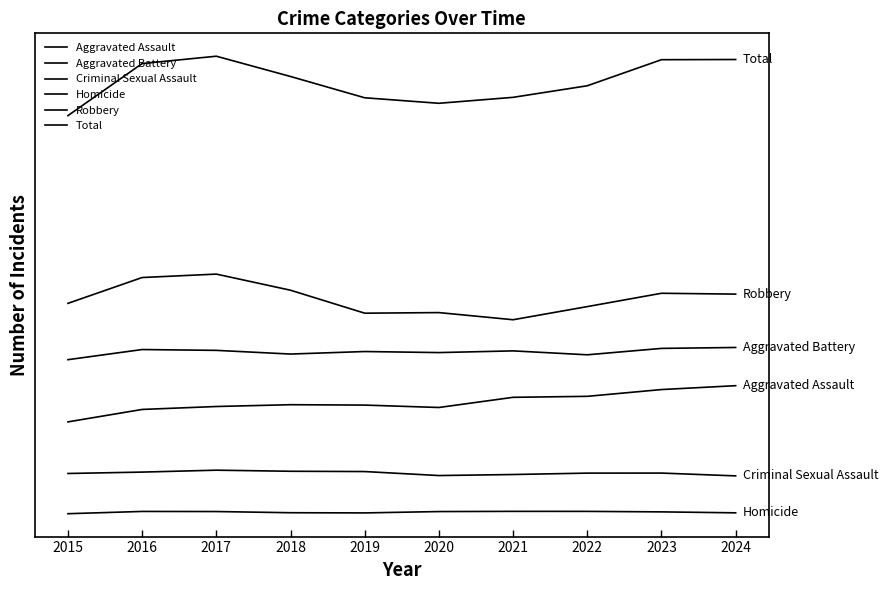

Is the value of Criminal Sexual Assault at 2023 greater than the value of Homicide at 2019?

Yes